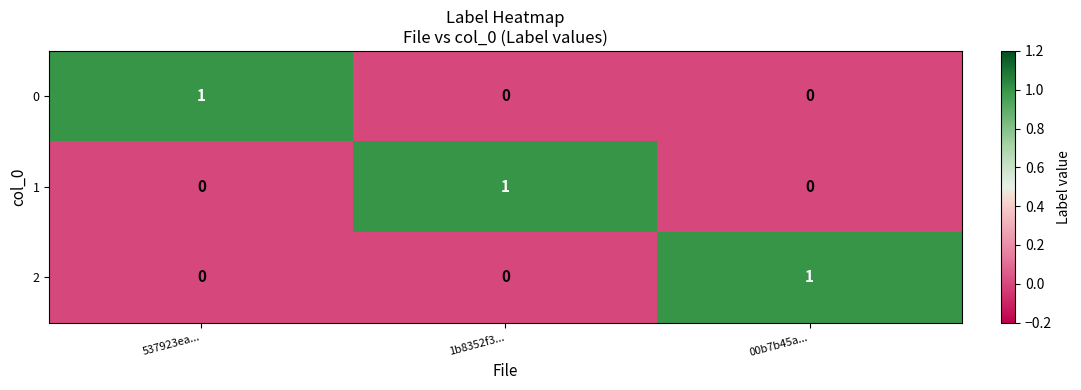

The value of 2 at 537923ea... is 0. True or false?

True